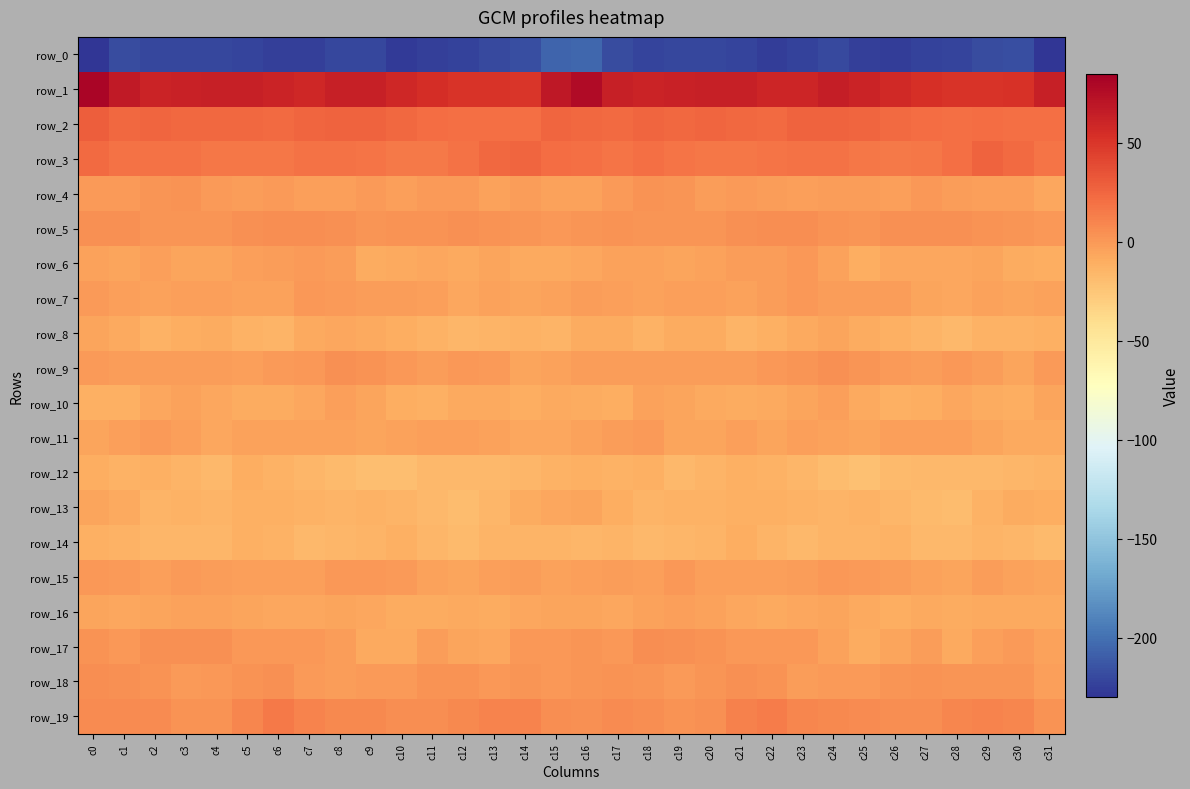

Where is row_13 nearest to the value -11?

c21